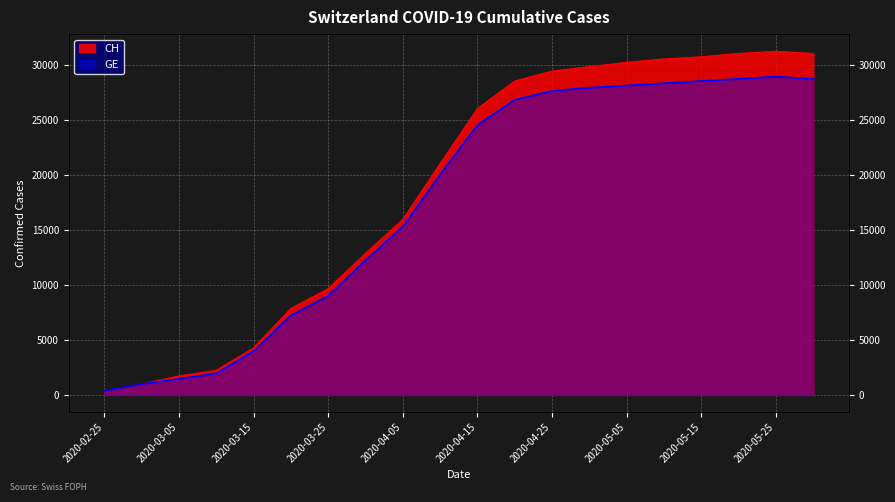

What is the total value across all series at 2020-03-25?

18642